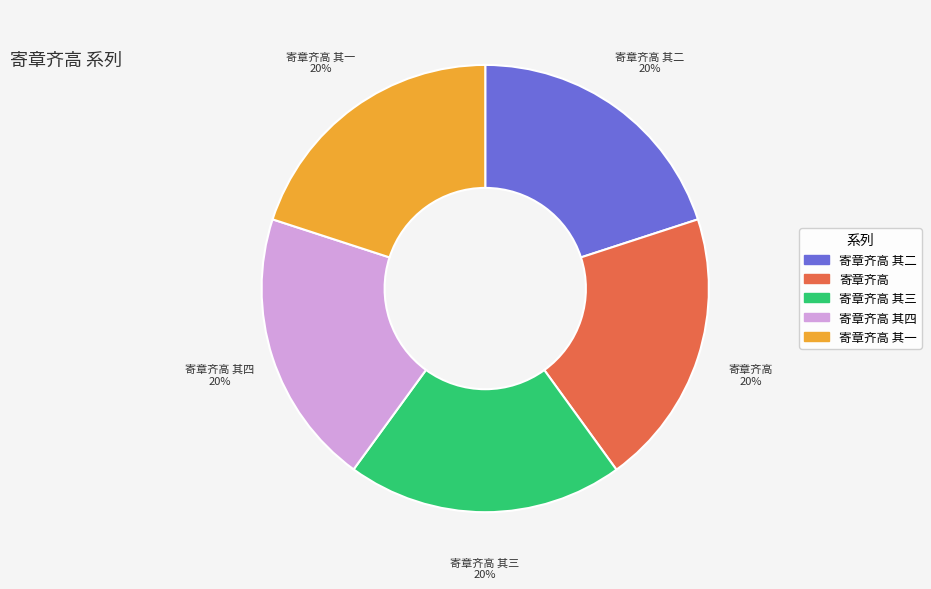

The 寄章齐高 其三 slice represents 20% of the pie. True or false?

True